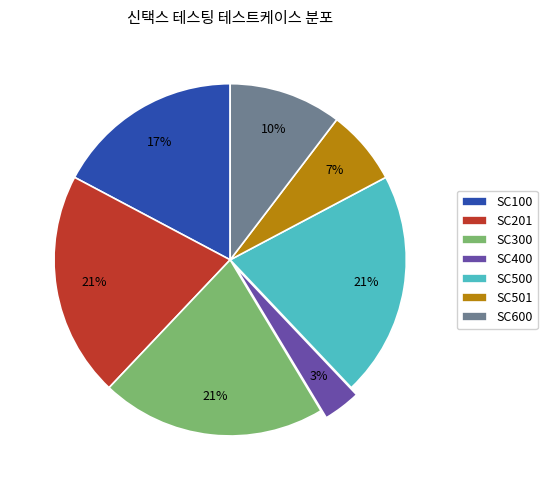

Is it true that SC300 is 2% of the pie?

False